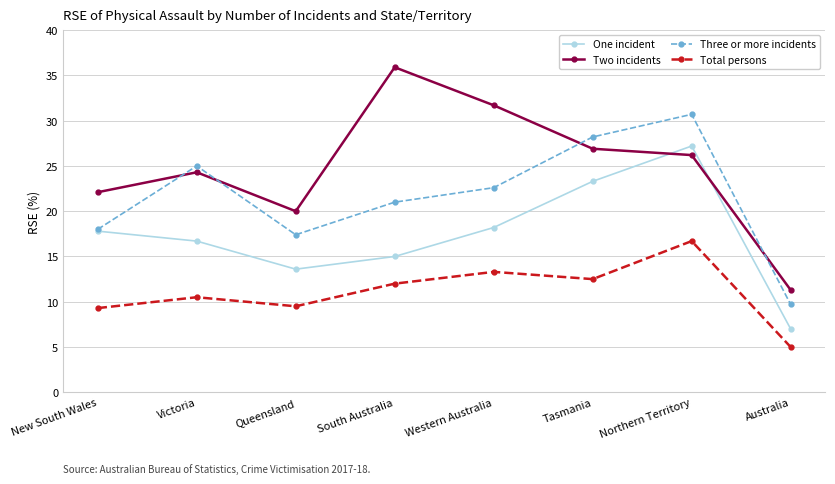

What position from the left is Northern Territory?

7